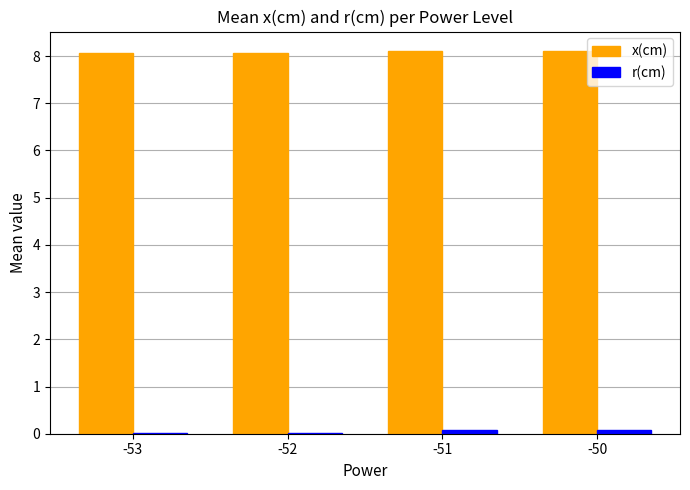

The value of x(cm) at -53 is 8.1. True or false?

True